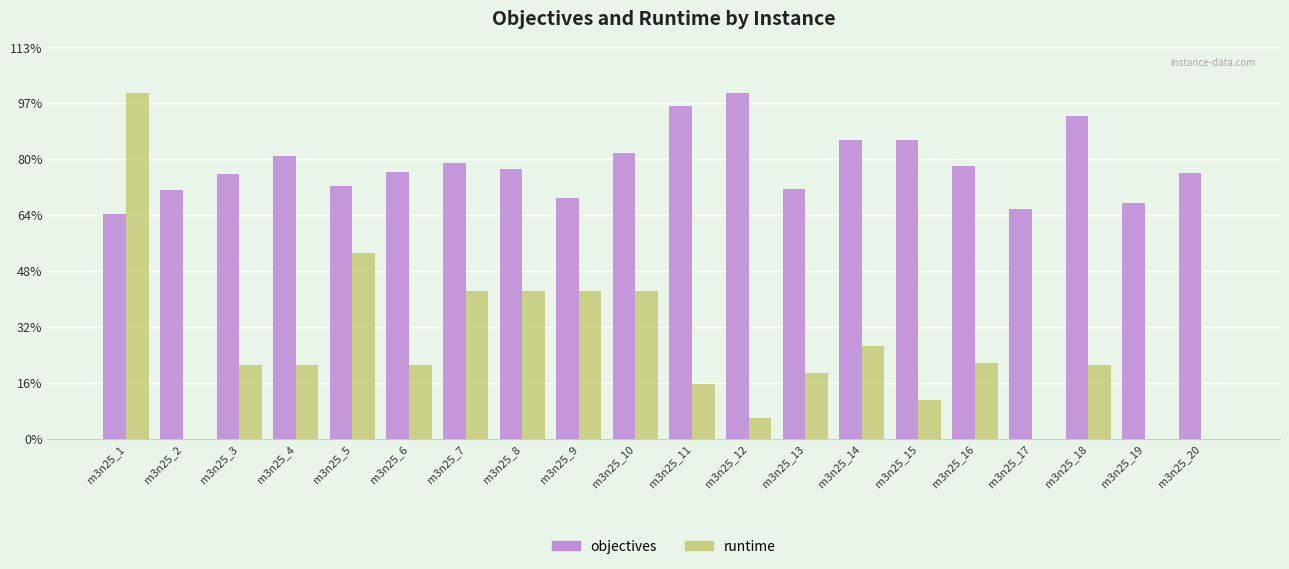

What are all the series names shown in the legend?

objectives, runtime